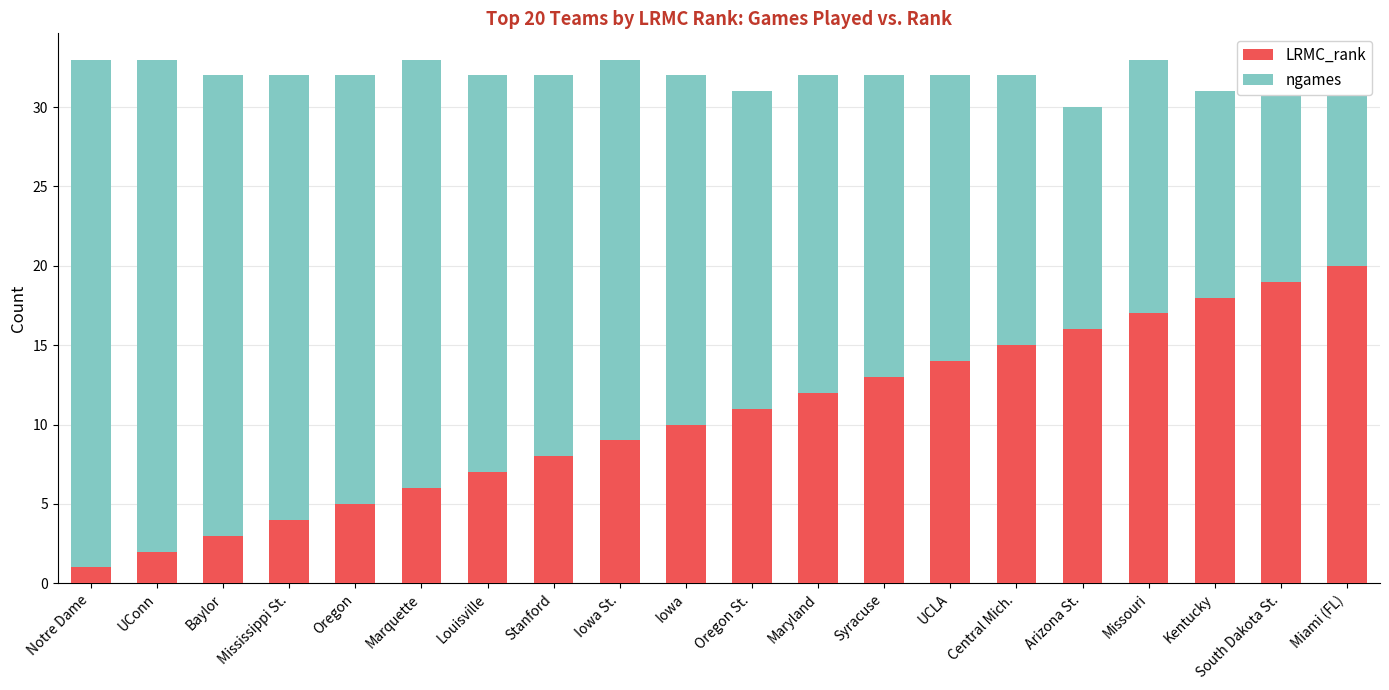

What is the sum of the LRMC_rank values at Oregon St. and Missouri?

28